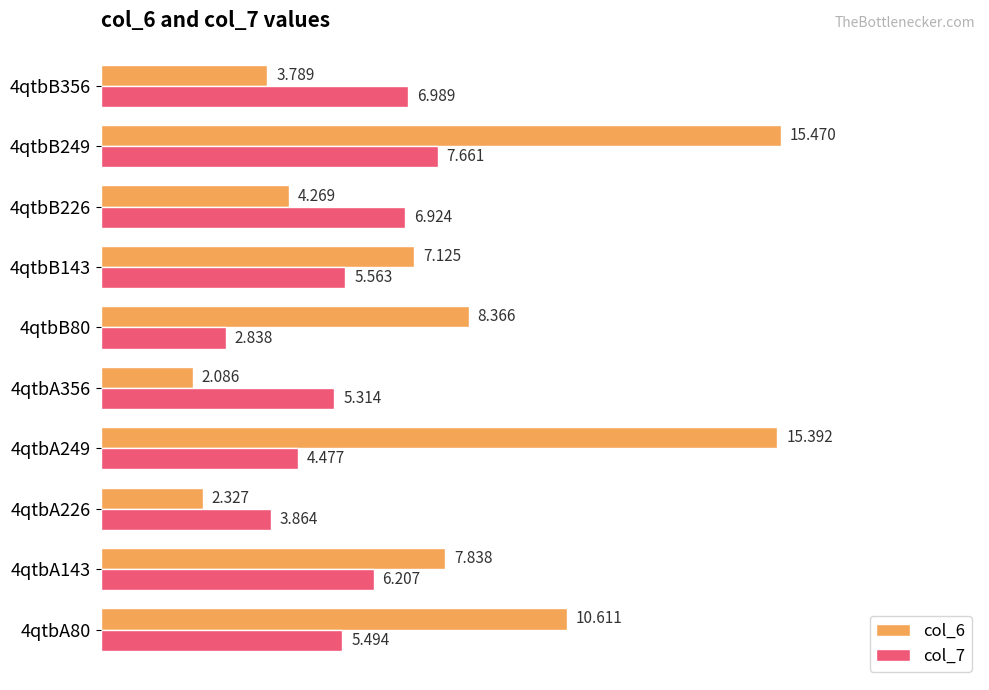

What is the minimum value for col_6?

2.1